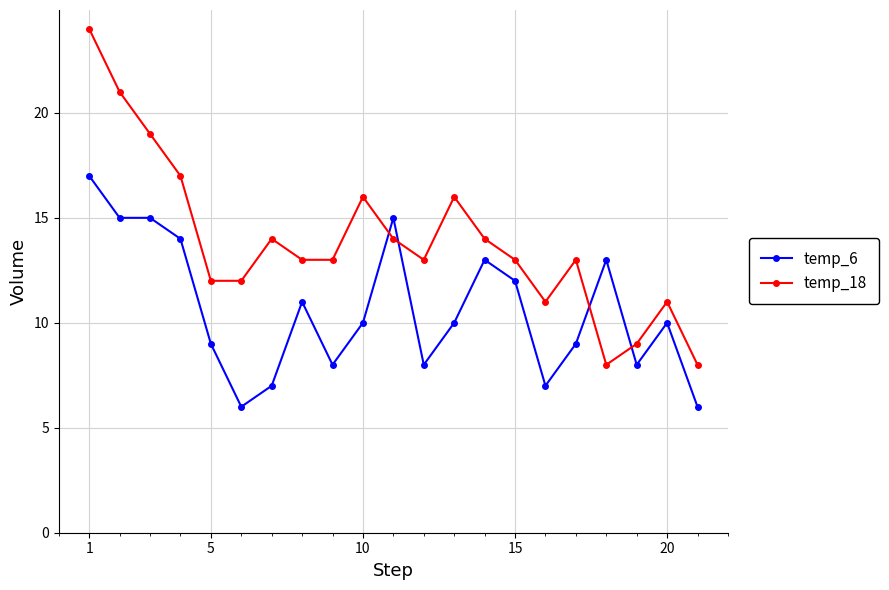

Rank the series by their average value, from lowest to highest.

temp_6, temp_18